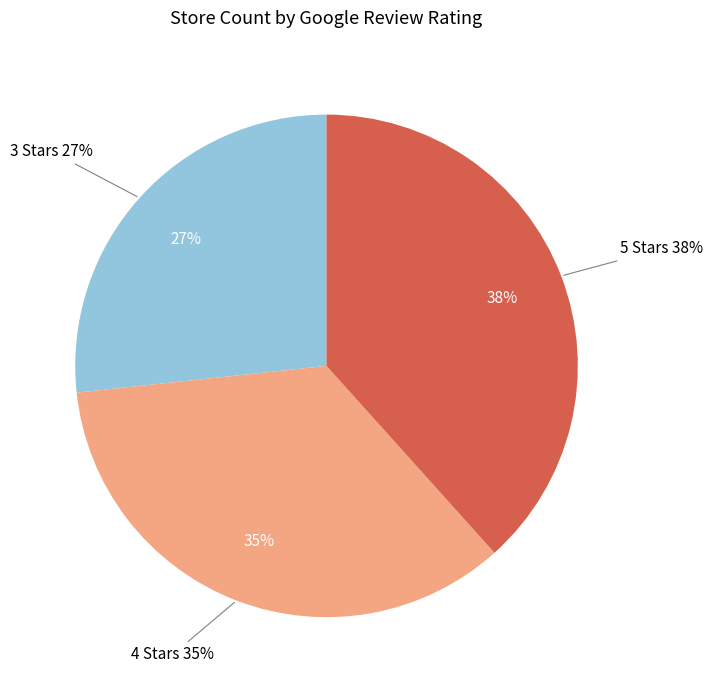

The Rating 3 slice represents 16% of the pie. True or false?

False